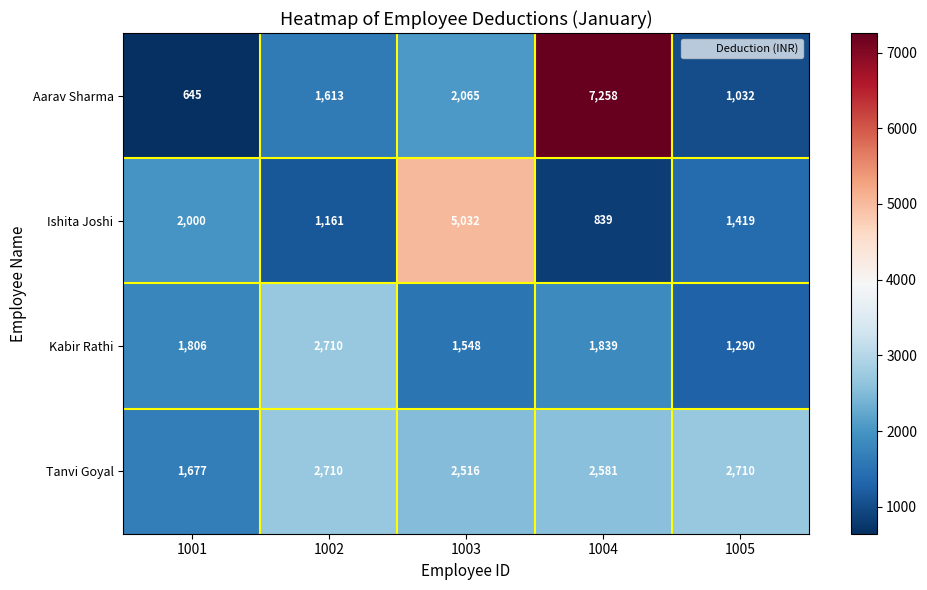

Is it true that Kabir Rathi equals 1806 at 1001?

True